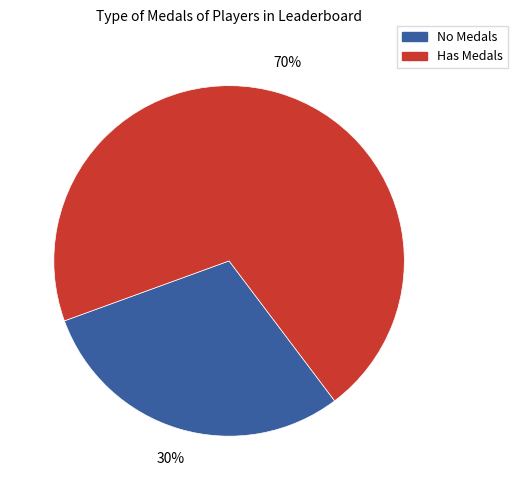

Is there a majority slice in this chart?

Yes